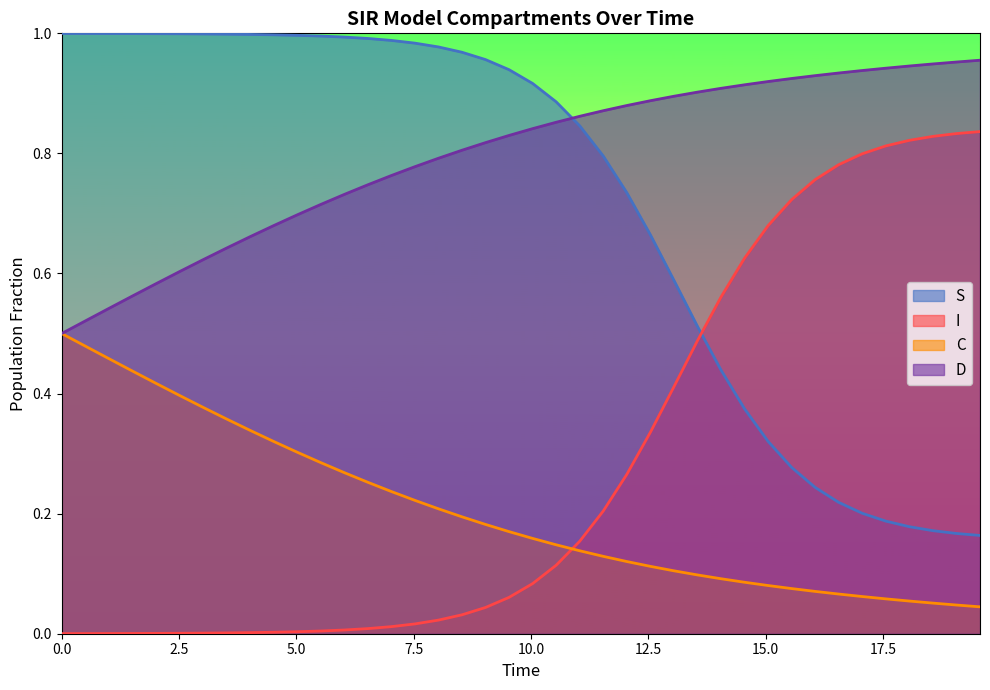

Rank the series by their maximum value, from highest to lowest.

S, D, I, C